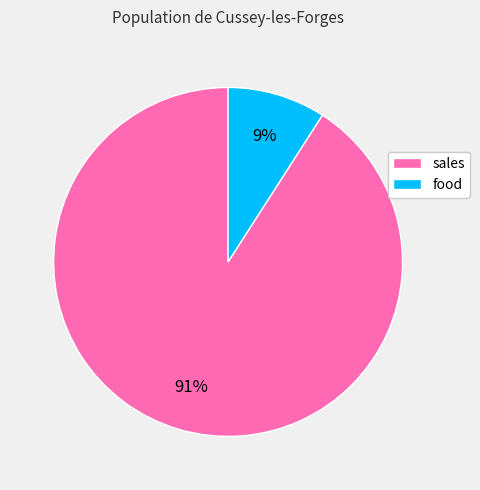

Which slice represents more than half of the pie?

sales